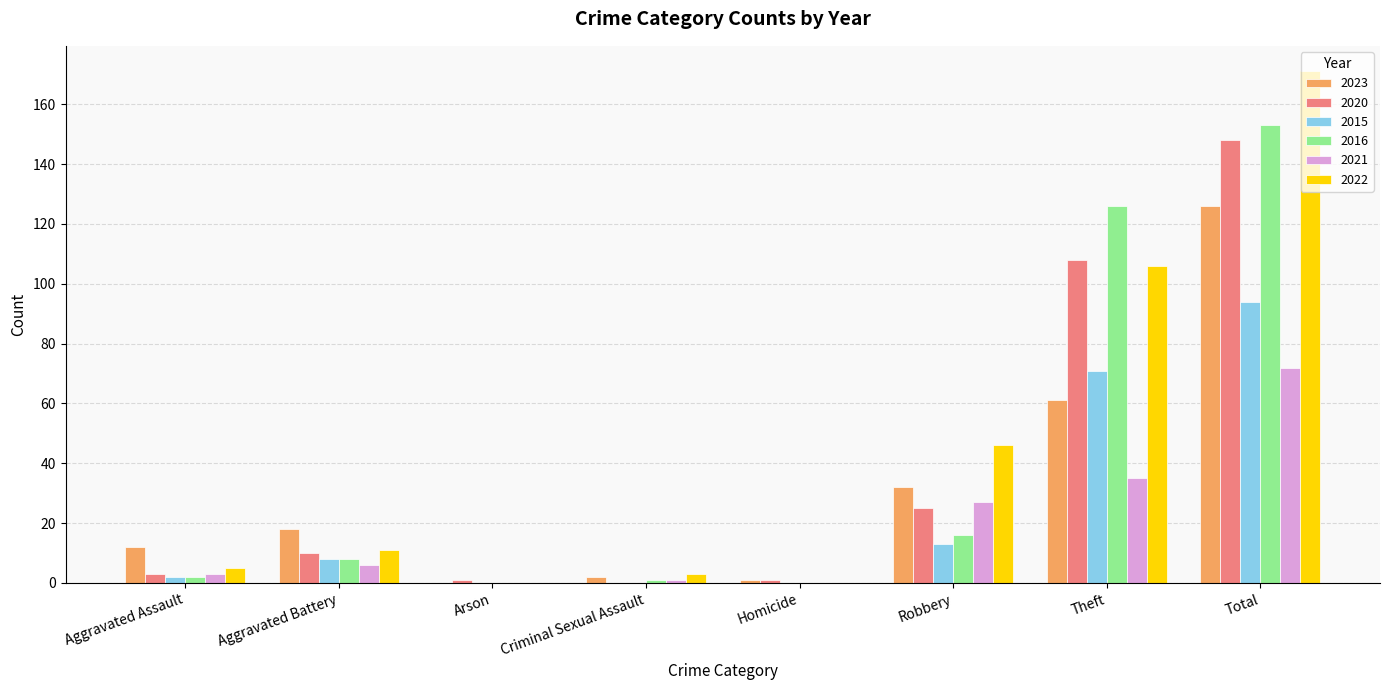

Is the value of 2015 at Robbery greater than the value of 2016 at Aggravated Battery?

Yes